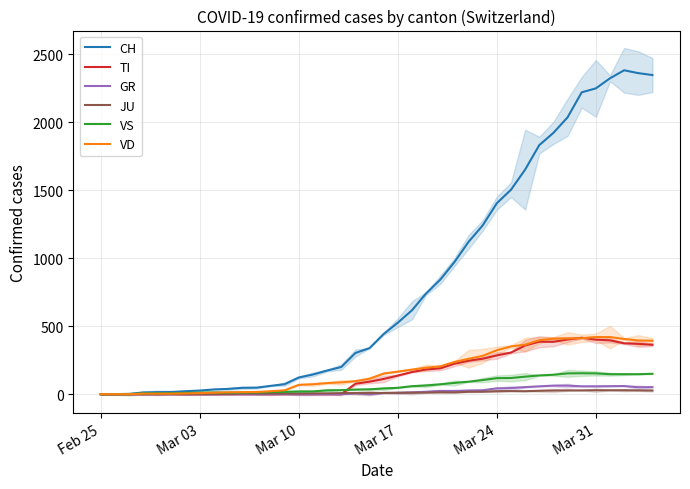

Reading right to left, list all the values displayed in this chart.

CH: 2346	2360	2381	2322	2248	2219	2035	1921	1831	1651	1503	1404	1241	1120	971	842	741	617	526	443	339	303	200	174	145	123	74	61	48	47	39	35	27	22	16	15	13	2	1	0
TI: 363	370	374	396	401	415	402	385	386	358	306	285	261	246	224	190	182	163	137	112	92	77	0	0	0	0	0	0	0	0	0	0	0	0	0	0	0	0	0	0
GR: 52	51	60	59	58	58	63	63	58	52	45	43	29	27	24	24	18	13	9	9	0	6	0	0	0	0	0	0	0	0	0	0	0	0	0	0	0	0	0	0
JU: 27	28	29	29	29	28	28	27	25	22	23	22	18	18	13	14	12	11	11	9	9	8	8	6	6	5	5	5	5	5	2	1	1	1	1	1	1	1	0	0
VS: 150	147	147	147	153	154	153	143	138	129	119	118	104	92	83	73	64	59	47	42	36	34	30	28	21	20	17	16	12	12	11	13	12	10	7	6	6	0	0	0
VD: 393	395	406	420	420	411	410	408	397	364	351	323	282	260	237	205	195	181	166	152	114	96	87	82	73	69	29	22	16	15	14	11	8	6	4	4	4	0	0	0